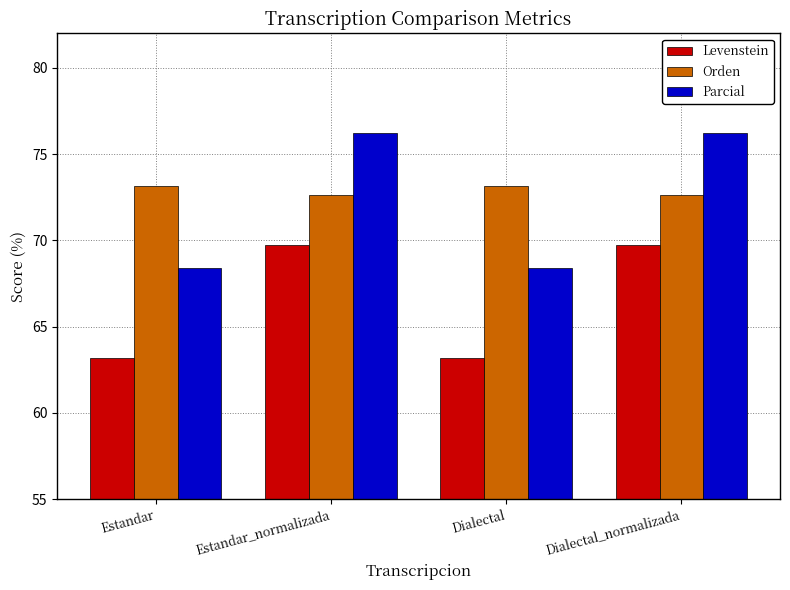

Which series has the largest total across all categories?

Orden